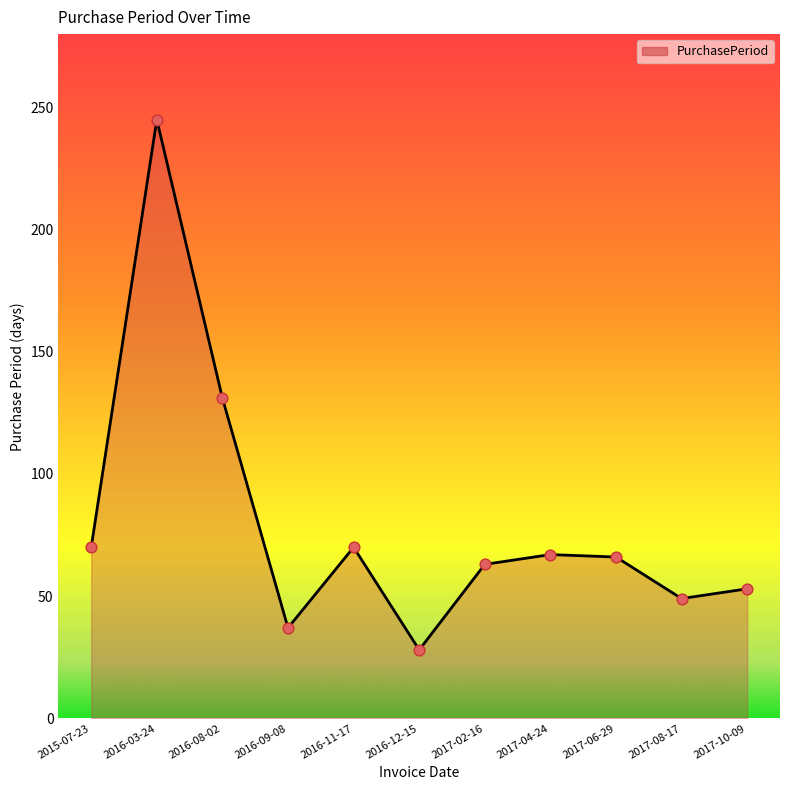

Approximately how many times larger is the value at 2017-04-24 compared to 2016-09-08?

1.8